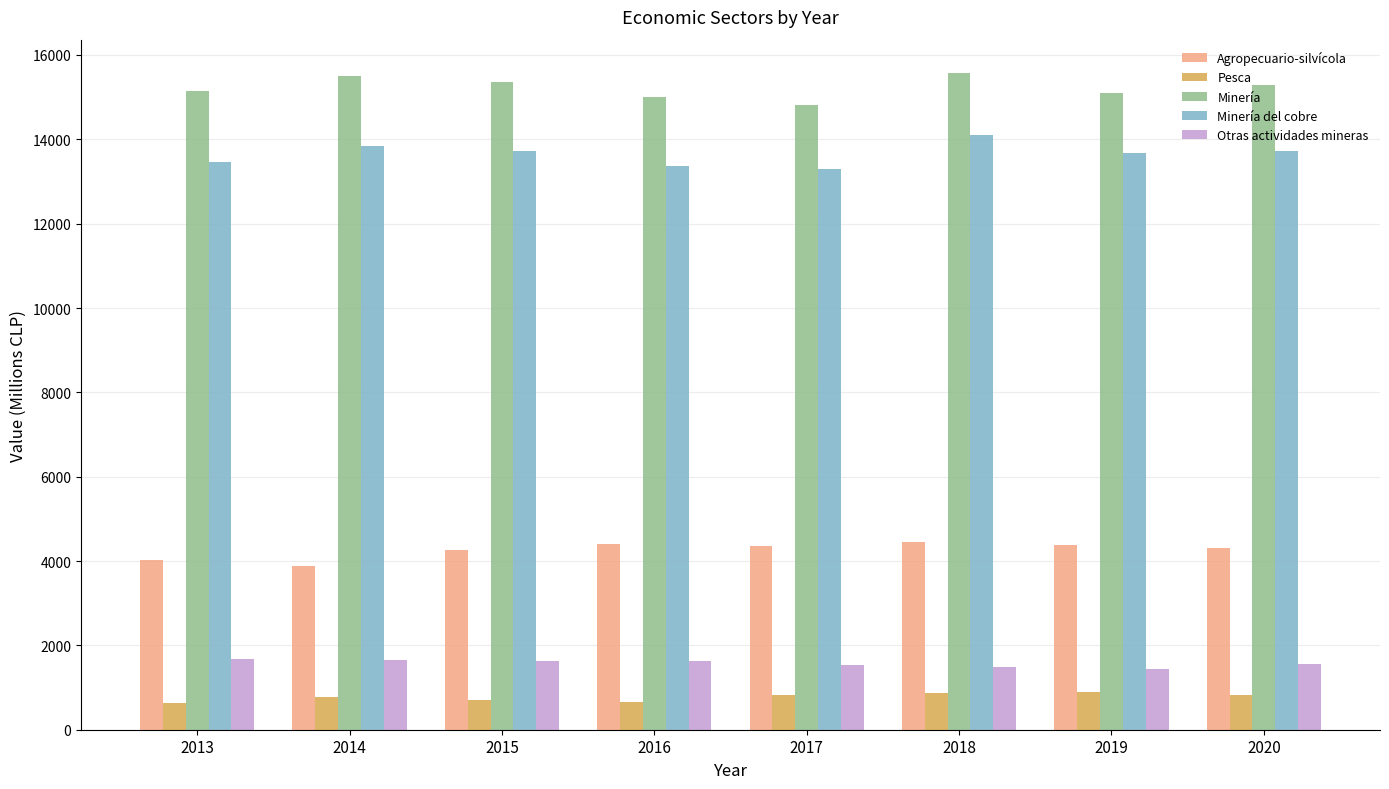

What is the minimum value shown in the chart?

631